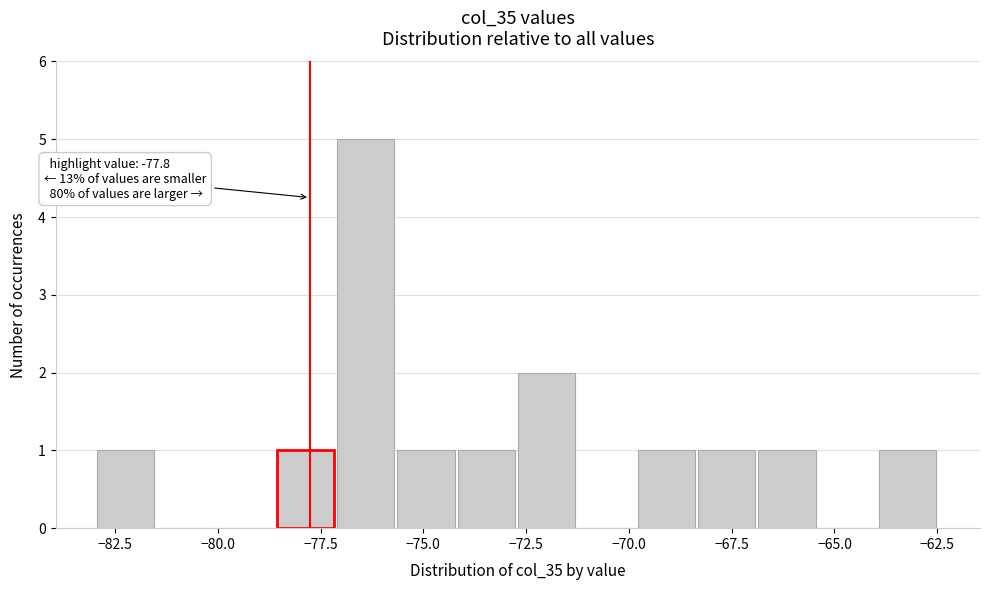

Read against the x-axis, roughly where is the centre of the tallest bar?

-76.5